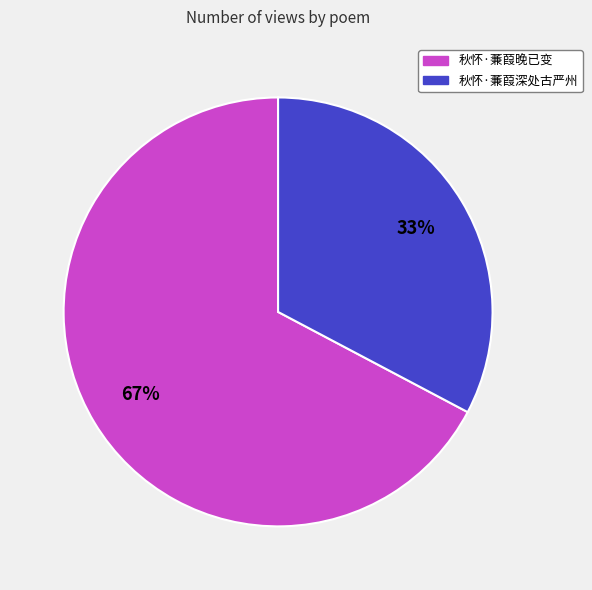

True or false: 秋怀·蒹葭晚已变 accounts for 82% of the total.

False